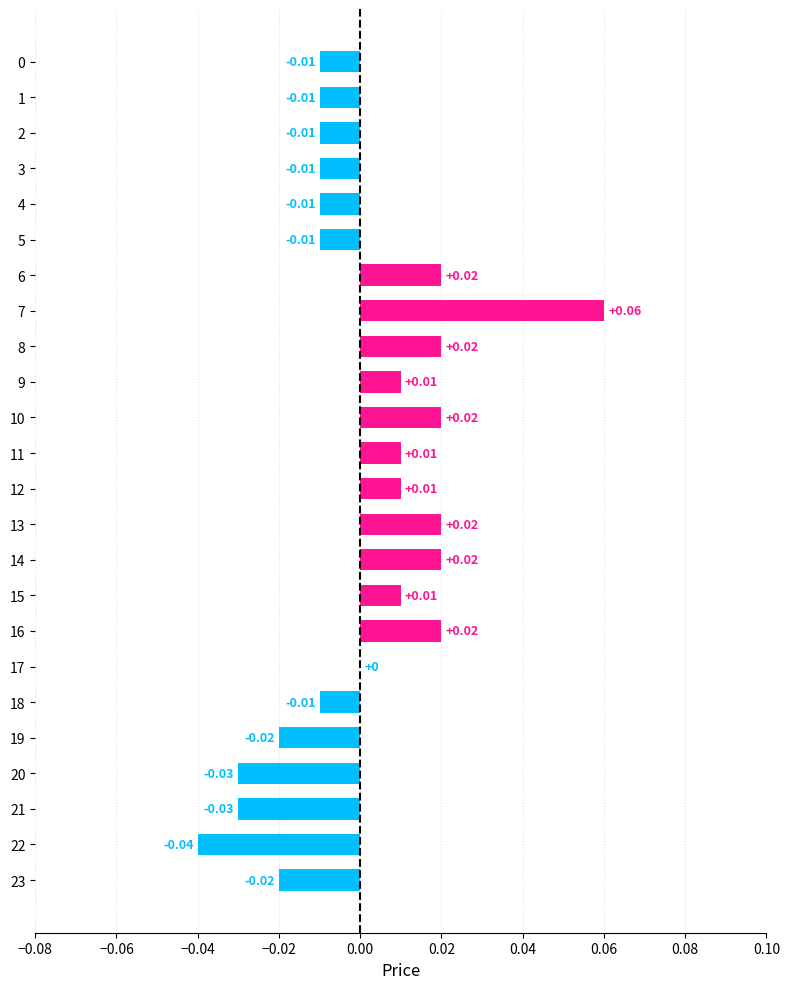

Between 12 and 2, which is larger?

12